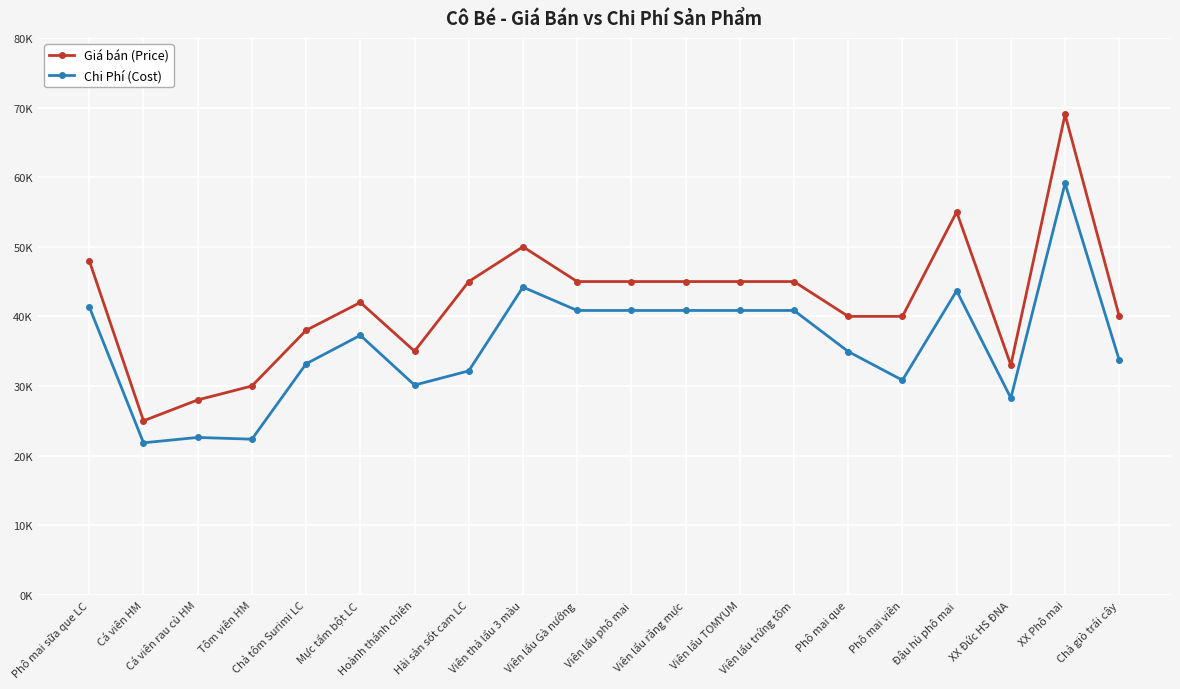

Is this an area chart (filled region under the line)?

No